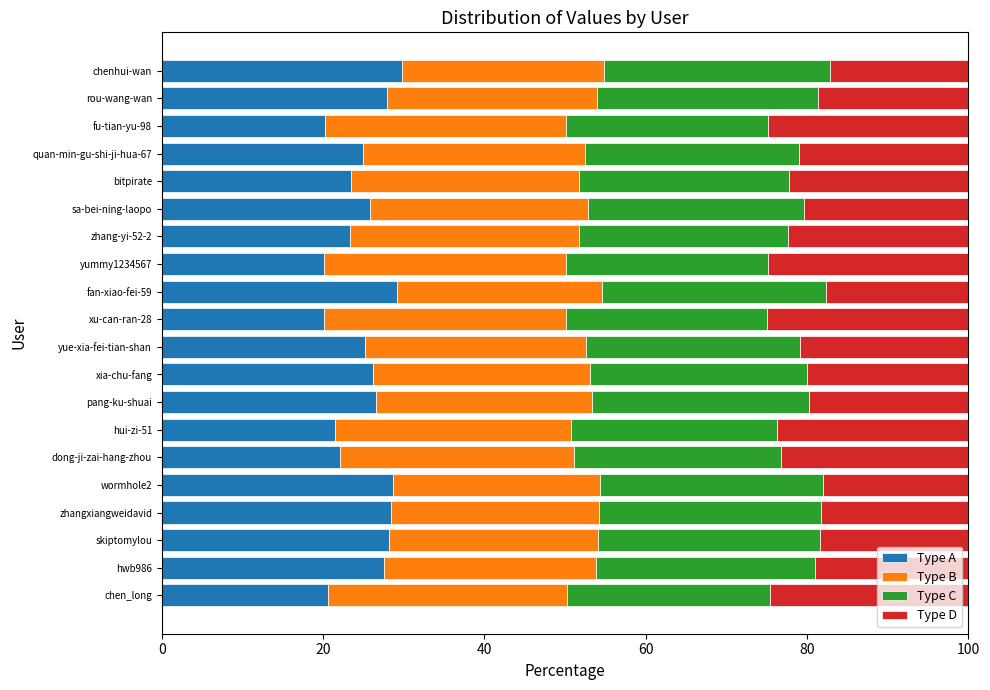

What is the difference between the second highest and second lowest values in the Type A series?

9.1